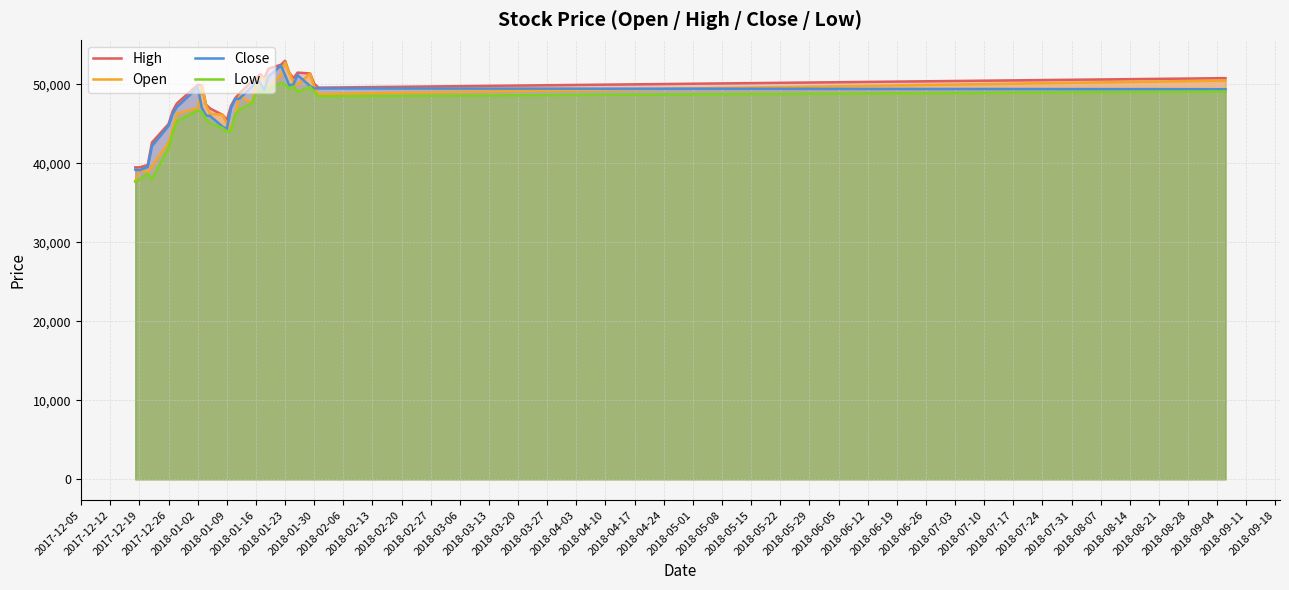

What is the greatest value displayed?

53000